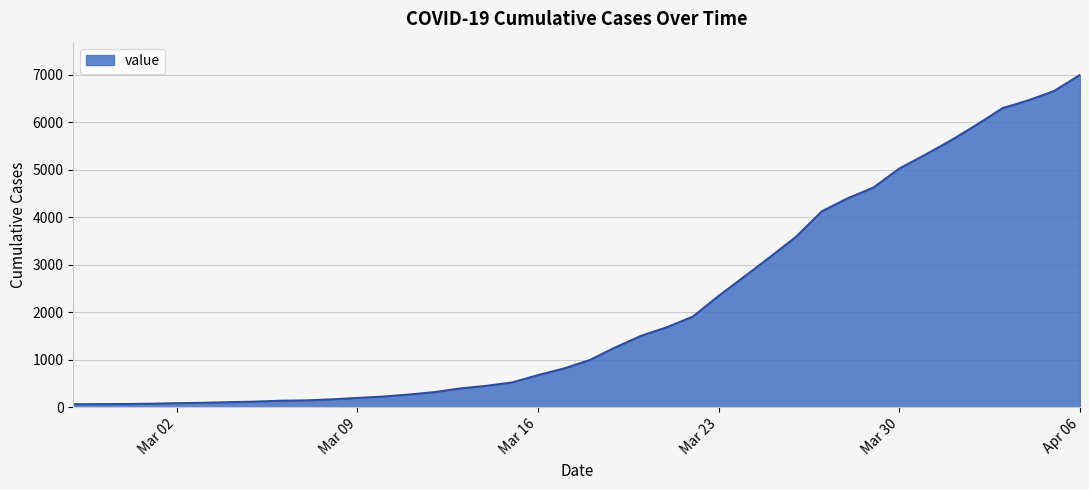

What is the difference between the maximum and minimum values?

6931